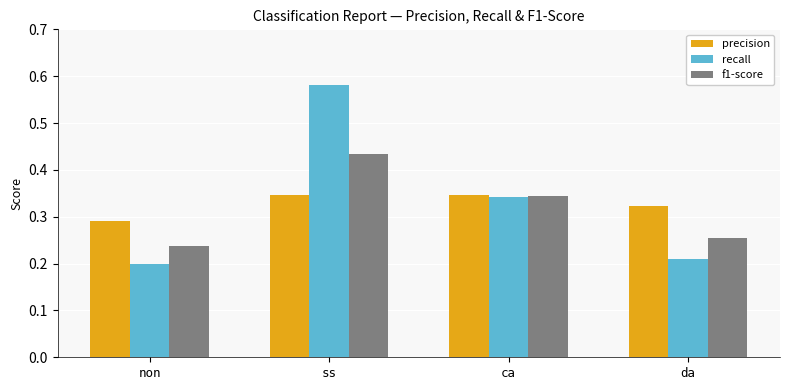

True or false: recall has a value of 0.3 at da.

False